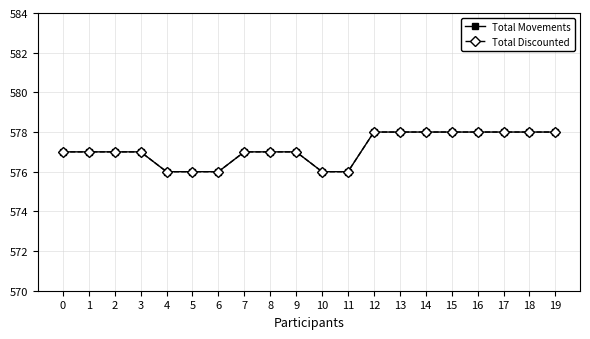

True or false: Total Movements and Total Discounted cross at least once.

False